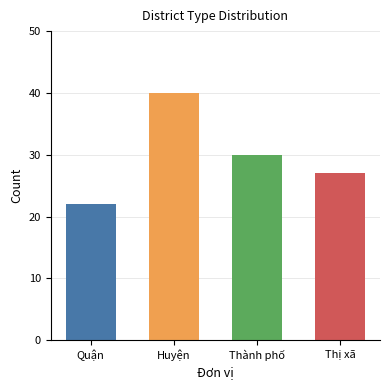

What is the difference between the values at Thành phố and Huyện?

10